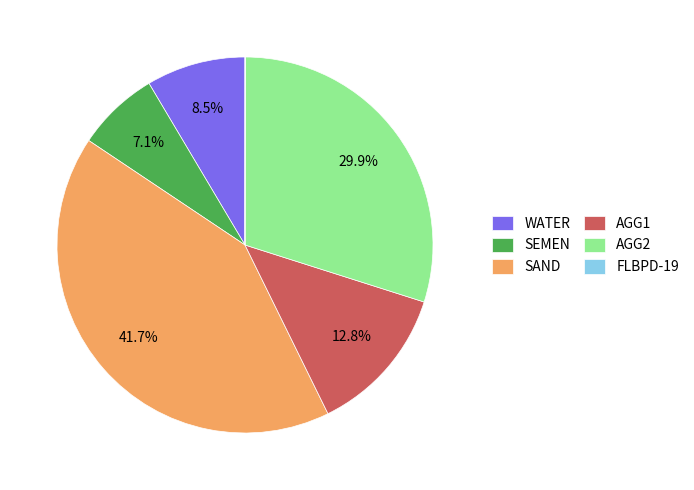

Is there a majority slice in this chart?

No